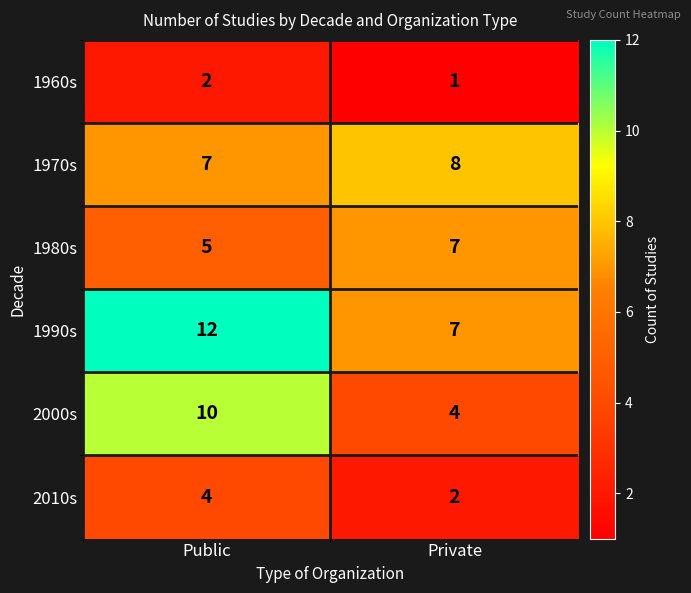

Reading right to left, extract all data points from this chart.

1960s: 1	2
1970s: 8	7
1980s: 7	5
1990s: 7	12
2000s: 4	10
2010s: 2	4